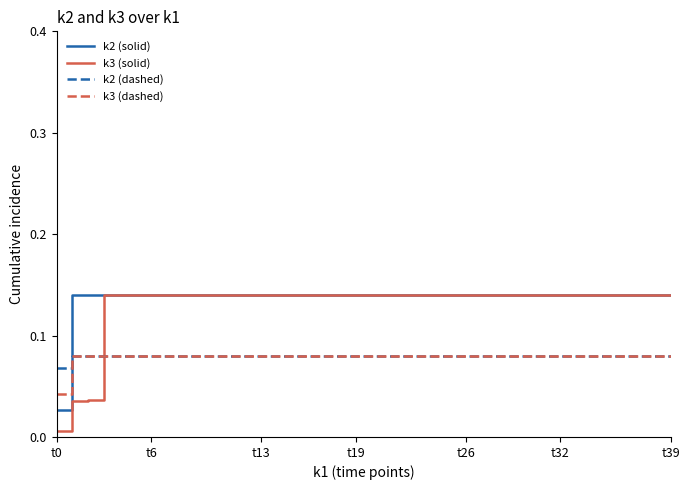

True or false: k3 (solid) has a value of 0.0 at t26.

False